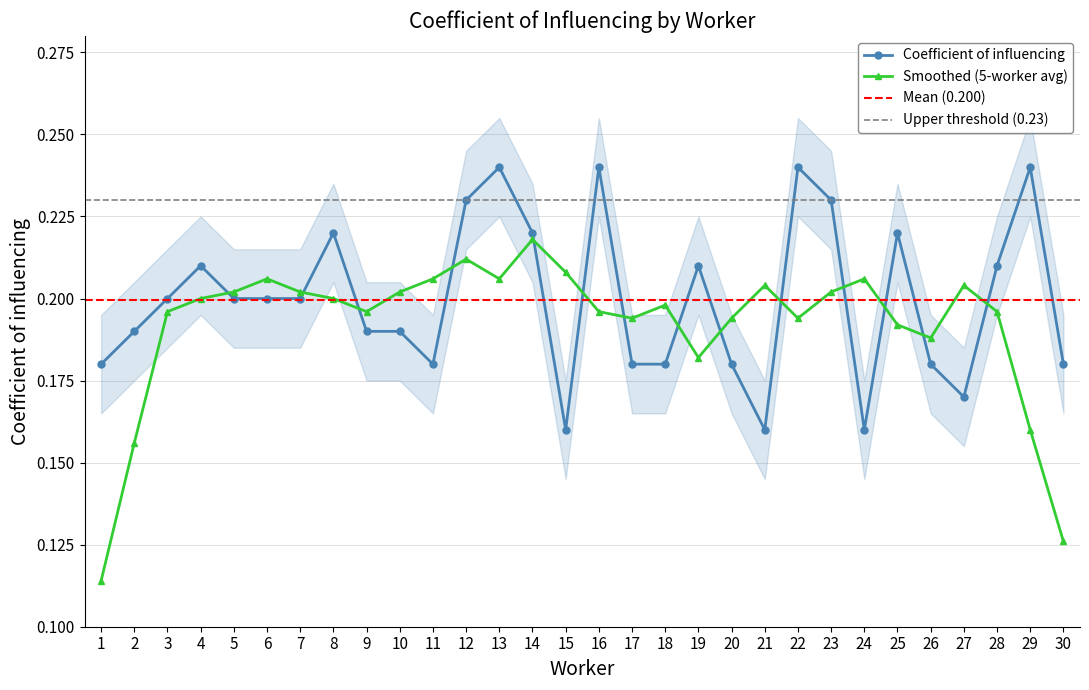

Reading left to right, extract all data points from this chart.

0.2	0.2	0.2	0.2	0.2	0.2	0.2	0.2	0.2	0.2	0.2	0.2	0.2	0.2	0.2	0.2	0.2	0.2	0.2	0.2	0.2	0.2	0.2	0.2	0.2	0.2	0.2	0.2	0.2	0.2